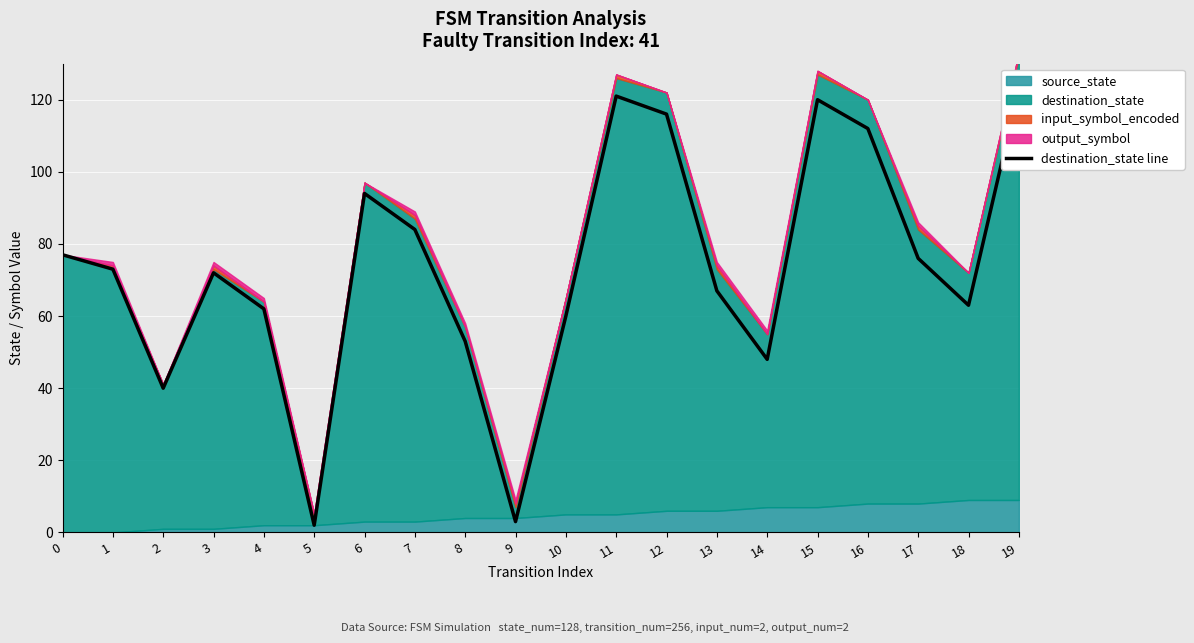

The chart shows a value of 53 at 8. True or false?

True